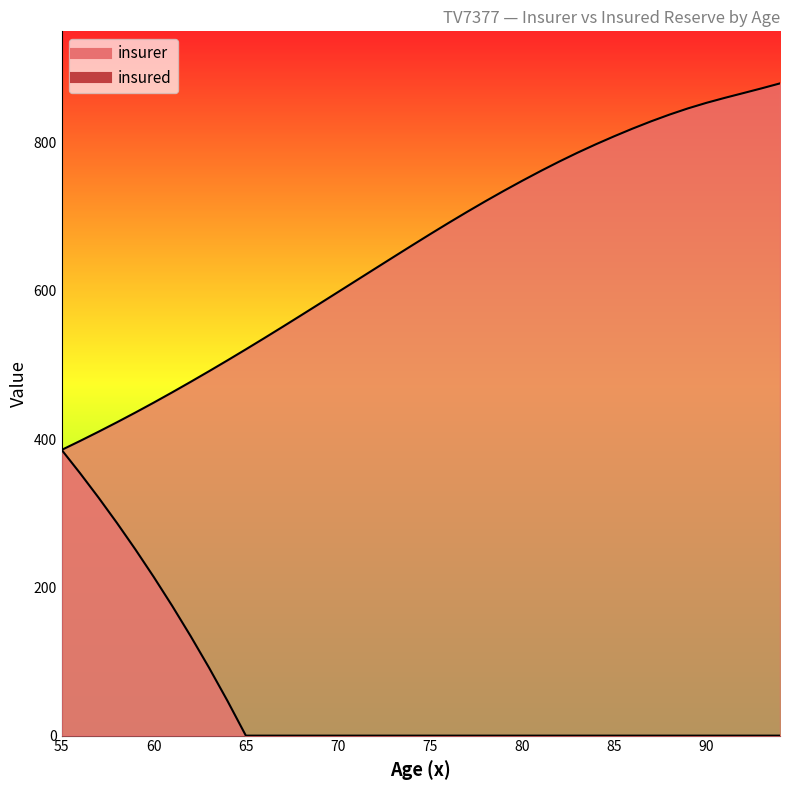

Reading left to right, extract all data points from this chart.

insurer: 55=385.4	56=397.5	57=409.9	58=422.7	59=435.8	60=449.2	61=463.0	62=477.2	63=491.5	64=506.2	65=521.1	66=536.2	67=551.5	68=567.0	69=582.6	70=598.3	71=614.0	72=629.7	73=645.3	74=660.9	75=676.3	76=691.5	77=706.3	78=720.7	79=734.8	80=748.4	81=761.5	82=774.2	83=786.2	84=797.6	85=808.5	86=818.8	87=828.6	88=837.7	89=846.0	90=853.5	91=860.2	92=866.6	93=873.1	94=879.8
insured: 55=385.4	56=353.9	57=321.1	58=286.9	59=251.2	60=214.0	61=175.0	62=134.3	63=91.7	64=47.0	65=0.0	66=0.0	67=0.0	68=0.0	69=0.0	70=0.0	71=0.0	72=0.0	73=0.0	74=0.0	75=0.0	76=0.0	77=0.0	78=0.0	79=0.0	80=0.0	81=0.0	82=0.0	83=0.0	84=0.0	85=0.0	86=0.0	87=0.0	88=0.0	89=0.0	90=0.0	91=0.0	92=0.0	93=0.0	94=0.0